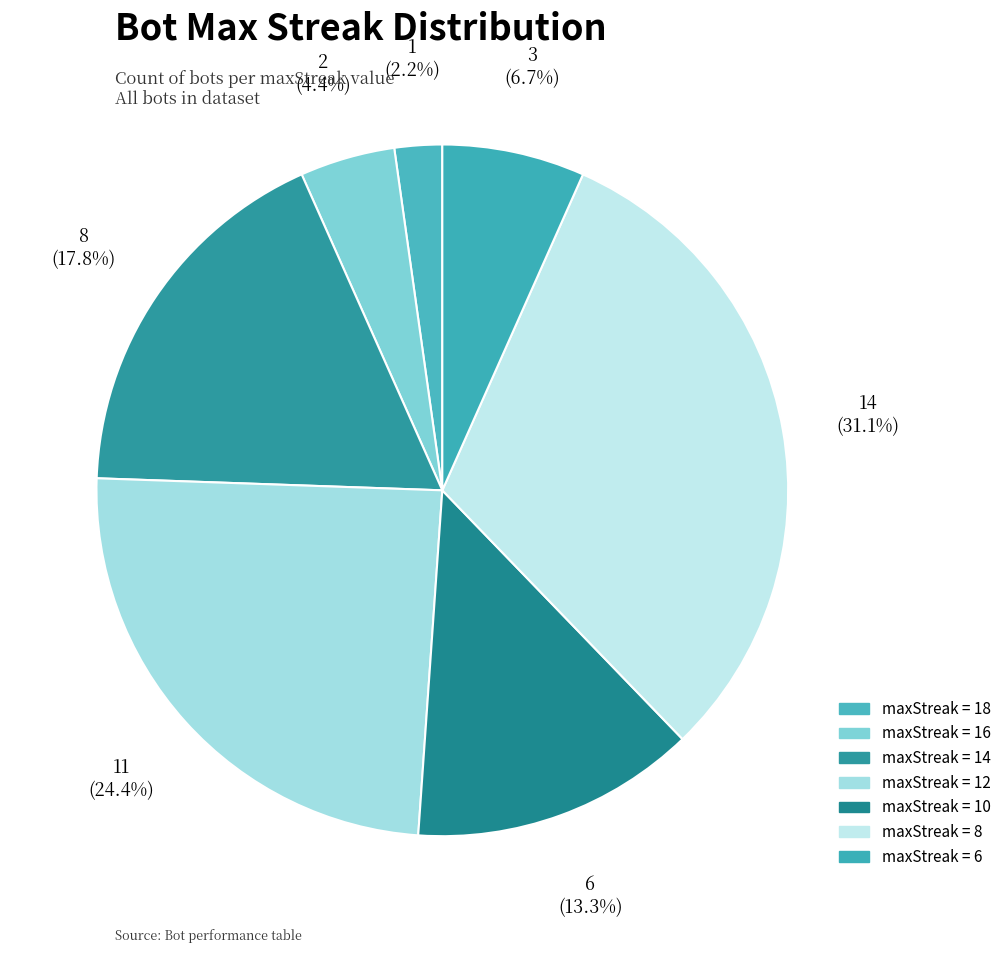

Count the number of slices in the pie.

7